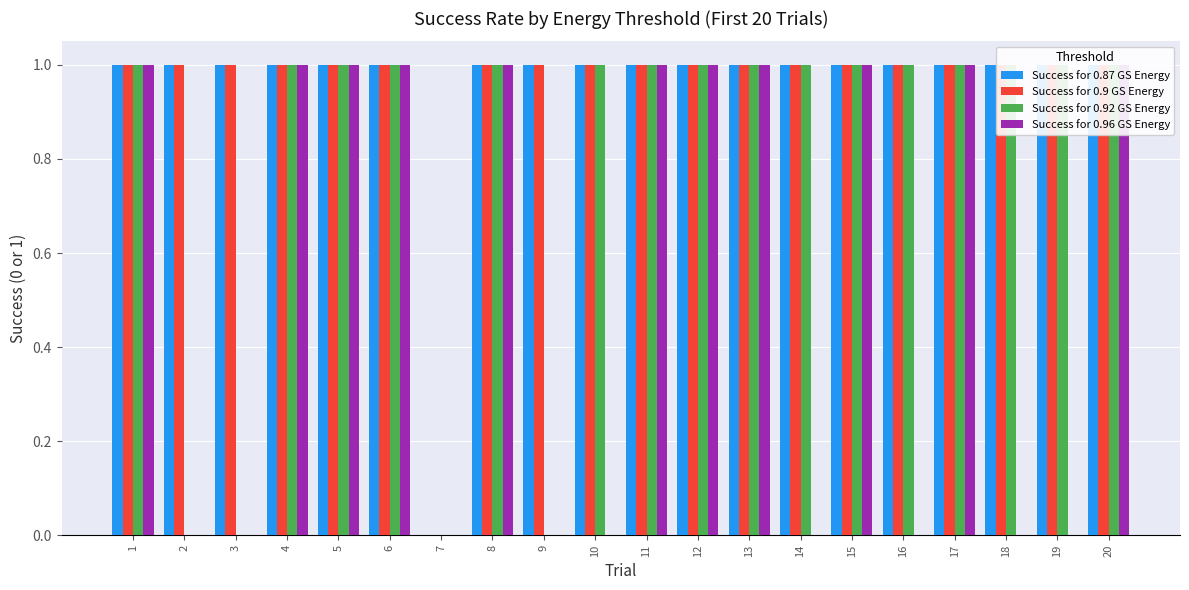

Is it true that Success for 0.9 GS Energy equals 1 at 17?

True